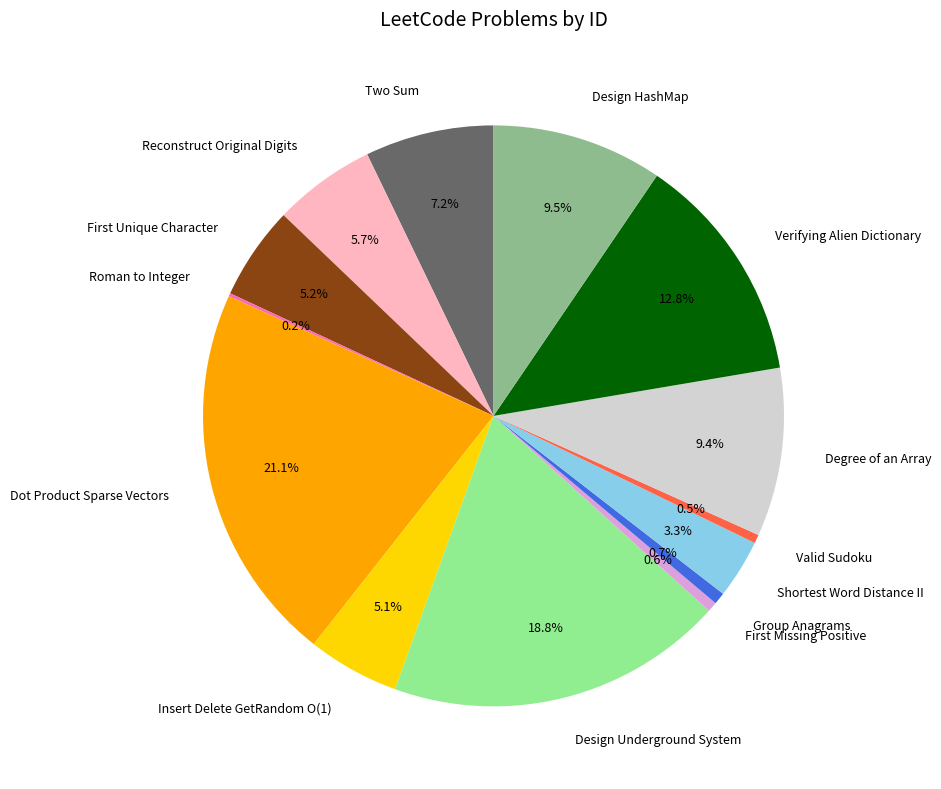

Between Group Anagrams and Degree of an Array, which is larger?

Degree of an Array